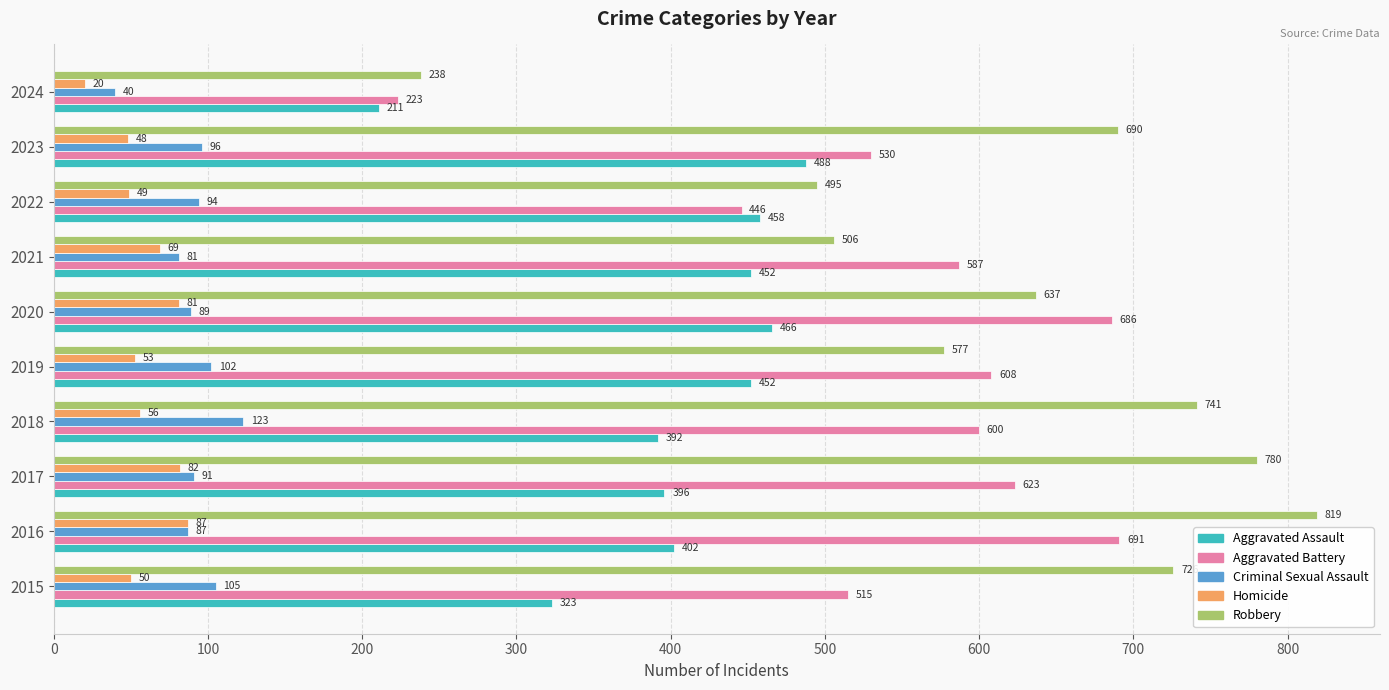

Which category has the lowest value in the Homicide series?

2024